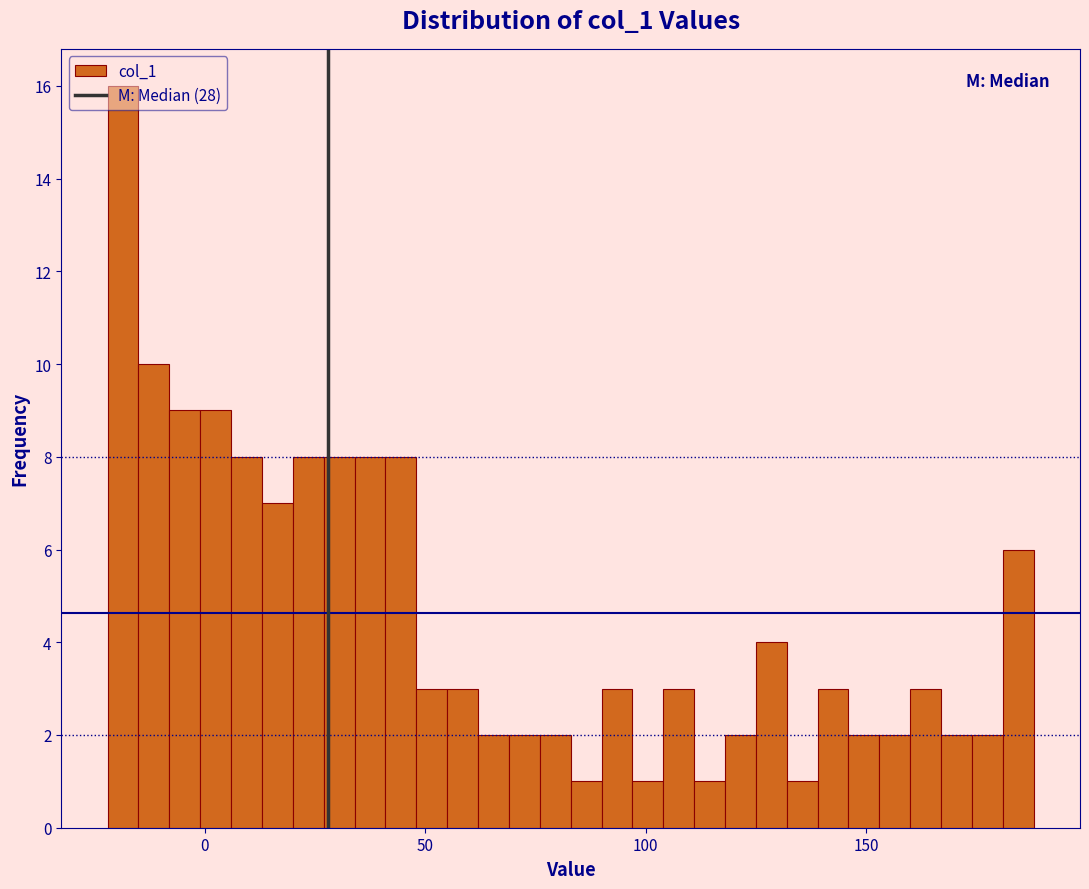

Read against the x-axis, roughly where is the centre of the tallest bar?

-20